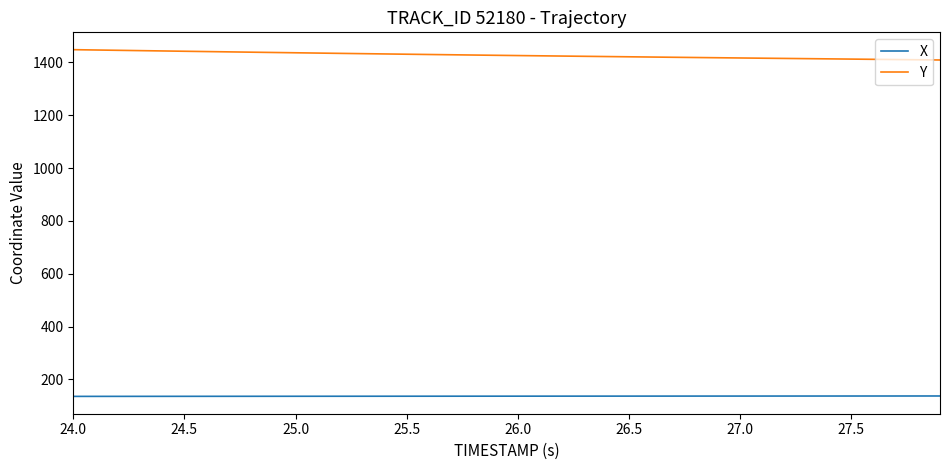

Which series has the largest total across all categories?

Y